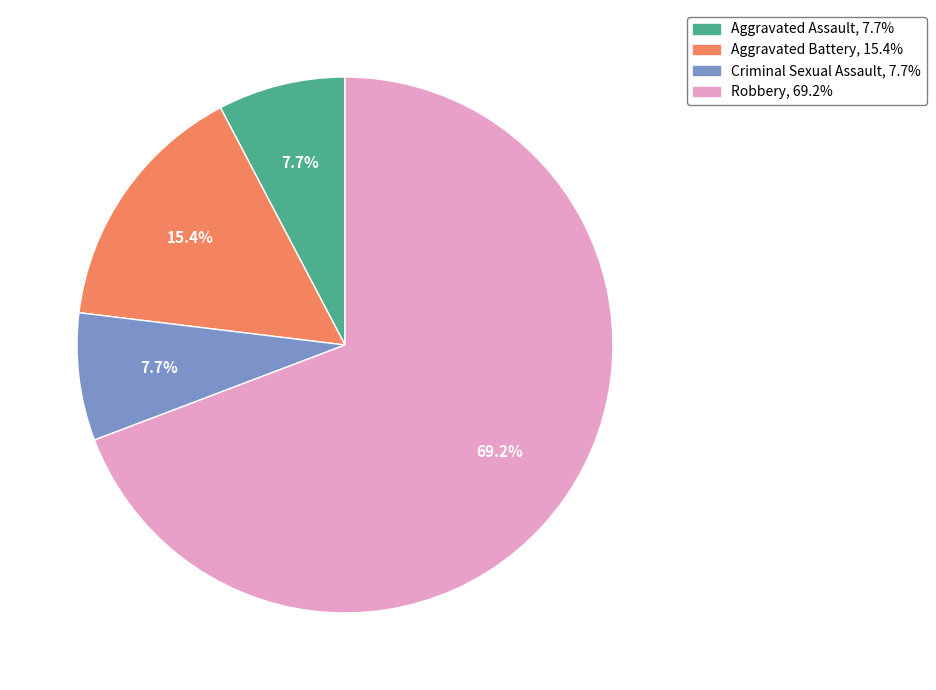

Does Criminal Sexual Assault represent more than half of the total?

No